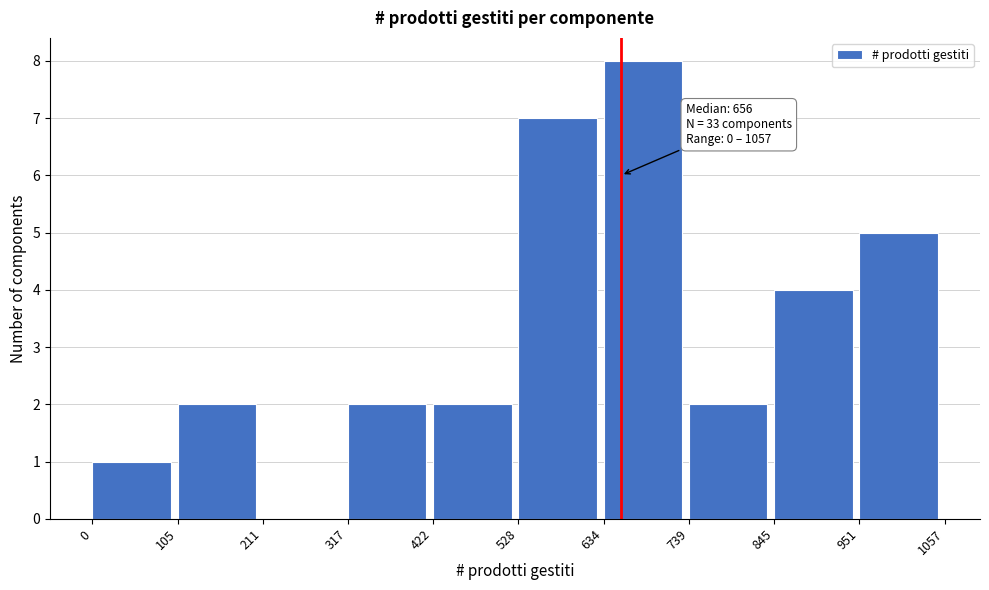

Which range on the x-axis has the tallest bar?

634 to 739